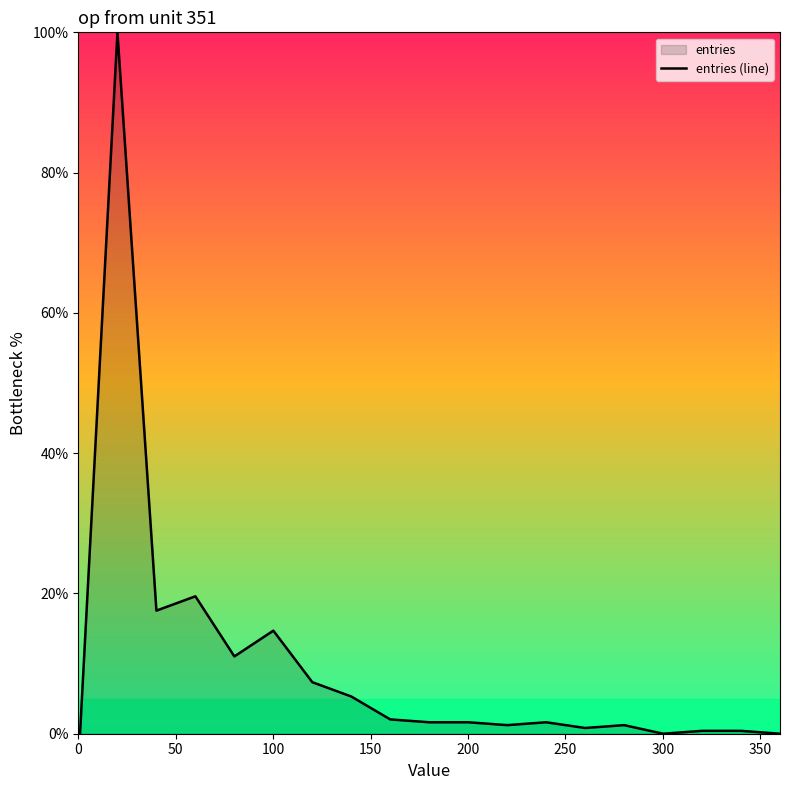

What is the greatest value displayed?

100.0